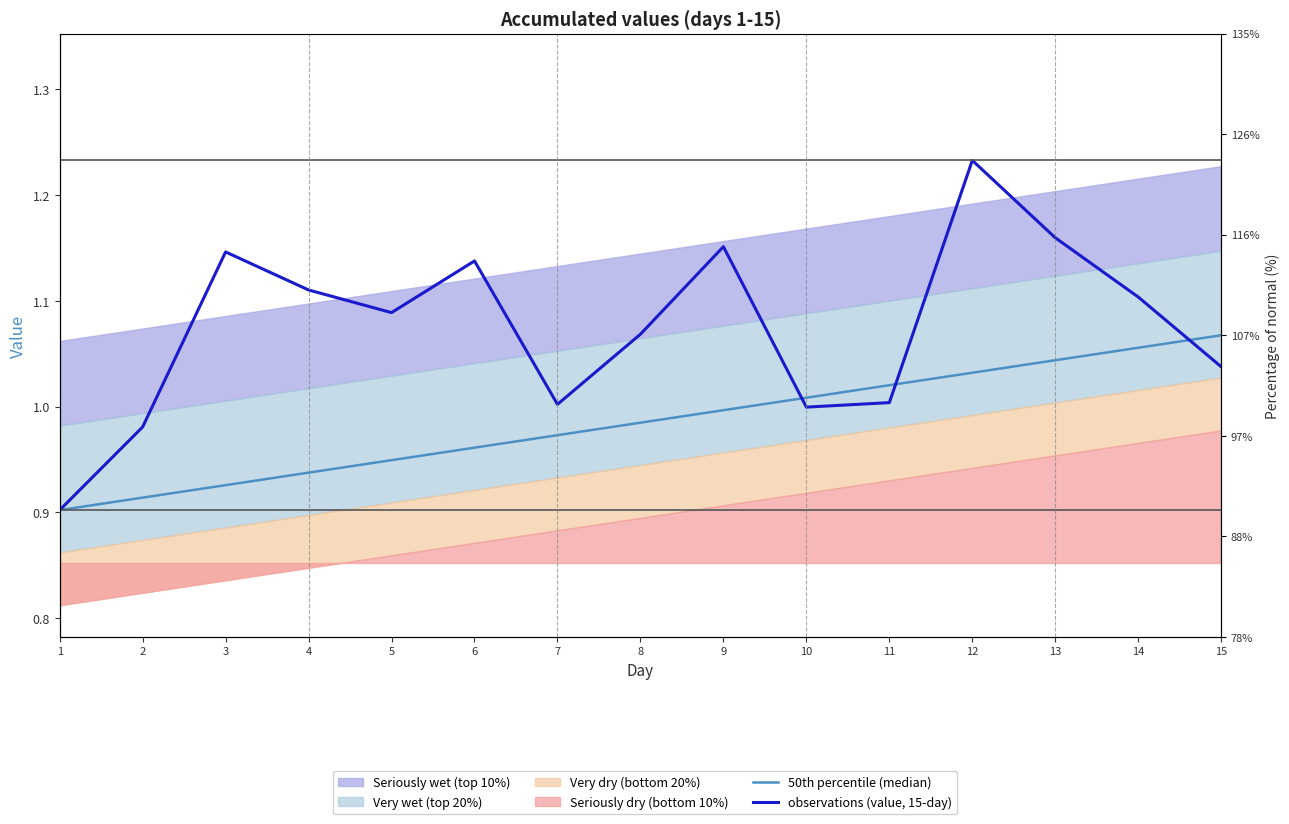

Reading right to left, list all the values displayed in this chart.

50th percentile (median): 15=1.1	14=1.1	13=1.0	12=1.0	11=1.0	10=1.0	9=1.0	8=1.0	7=1.0	6=1.0	5=0.9	4=0.9	3=0.9	2=0.9	1=0.9
observations (value, 15-day): 15=1.0	14=1.1	13=1.2	12=1.2	11=1.0	10=1.0	9=1.2	8=1.1	7=1.0	6=1.1	5=1.1	4=1.1	3=1.1	2=1.0	1=0.9